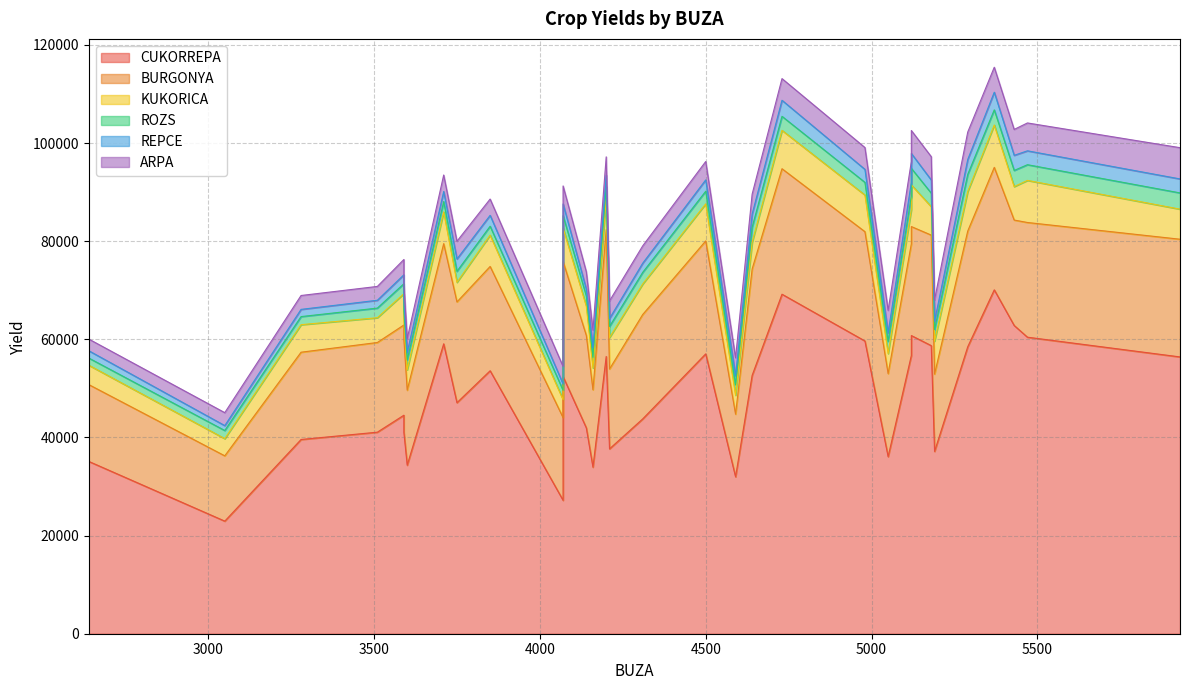

List the labels in order of KUKORICA value, smallest first.

3050, 4070, 3590, 4590, 2640, 3750, 5050, 3600, 4160, 3510, 4640, 3280, 5180, 4140, 5930, 4310, 3590, 3850, 4210, 3710, 4200, 5190, 4070, 5430, 5120, 4980, 4500, 4730, 5290, 5120, 5470, 5370